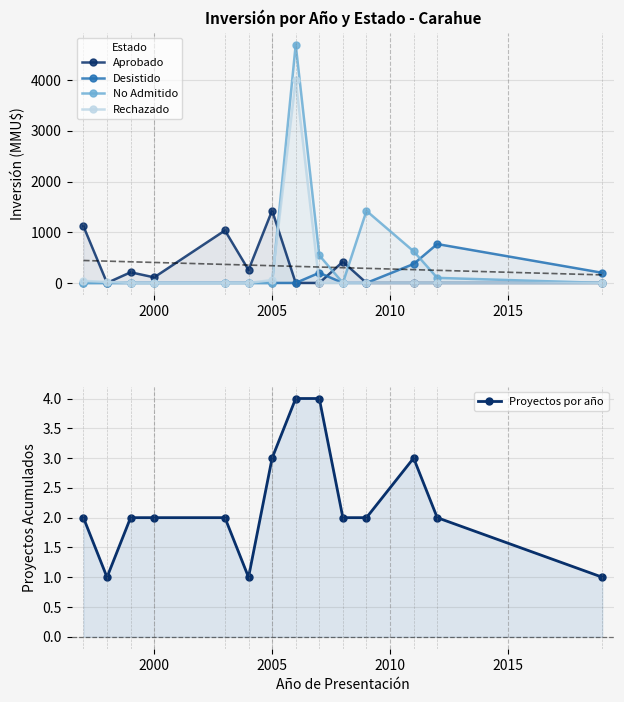

What are all the series names shown in the legend?

Aprobado, Desistido, No Admitido, Rechazado, Proyectos por año